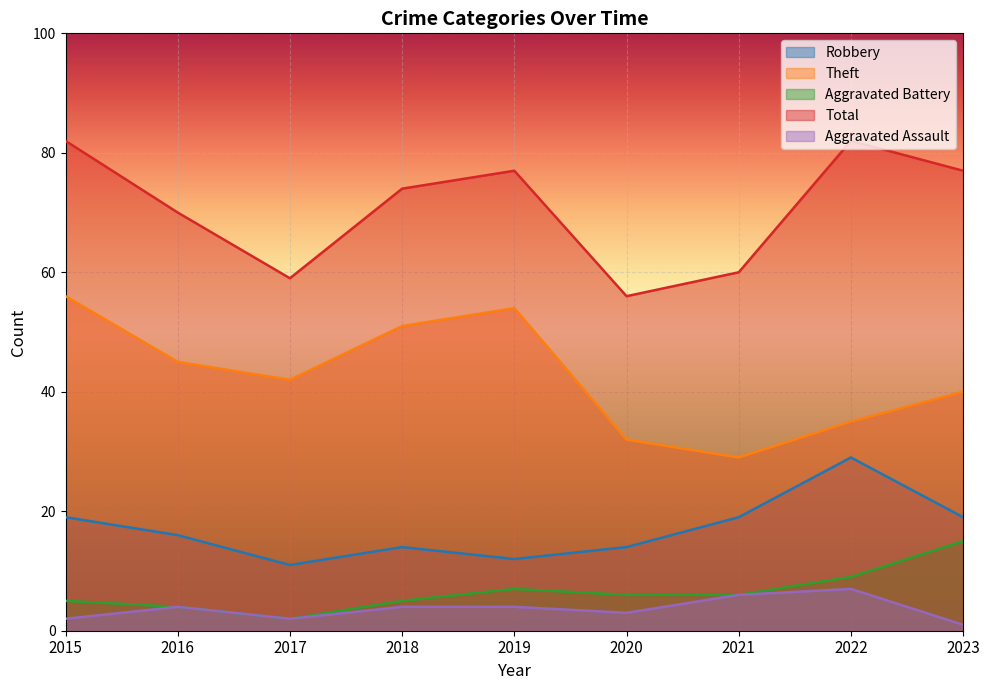

What are all the series names shown in the legend?

Robbery, Theft, Aggravated Battery, Total, Aggravated Assault